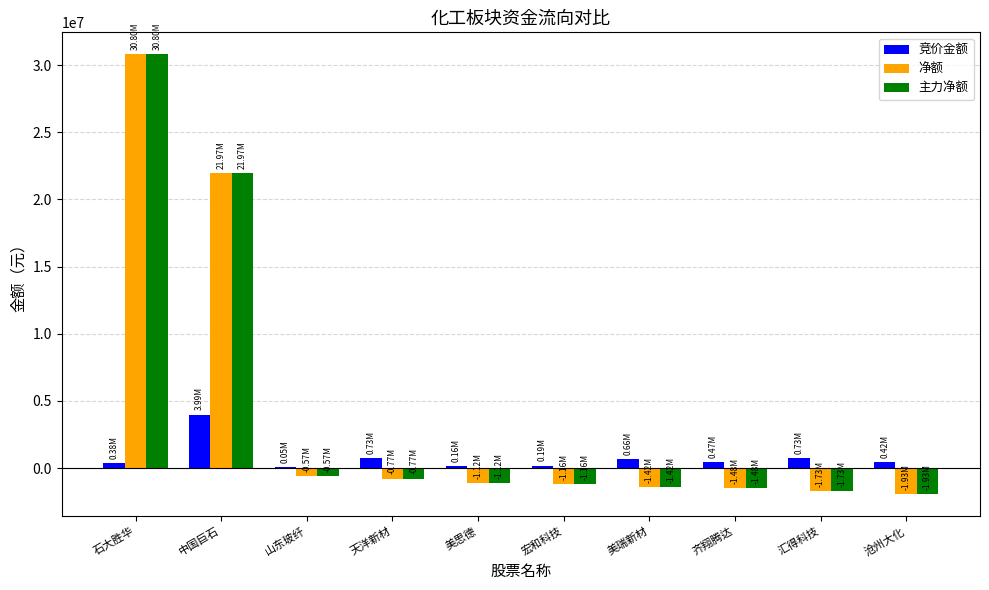

At which category is the sum across all series the highest?

石大胜华